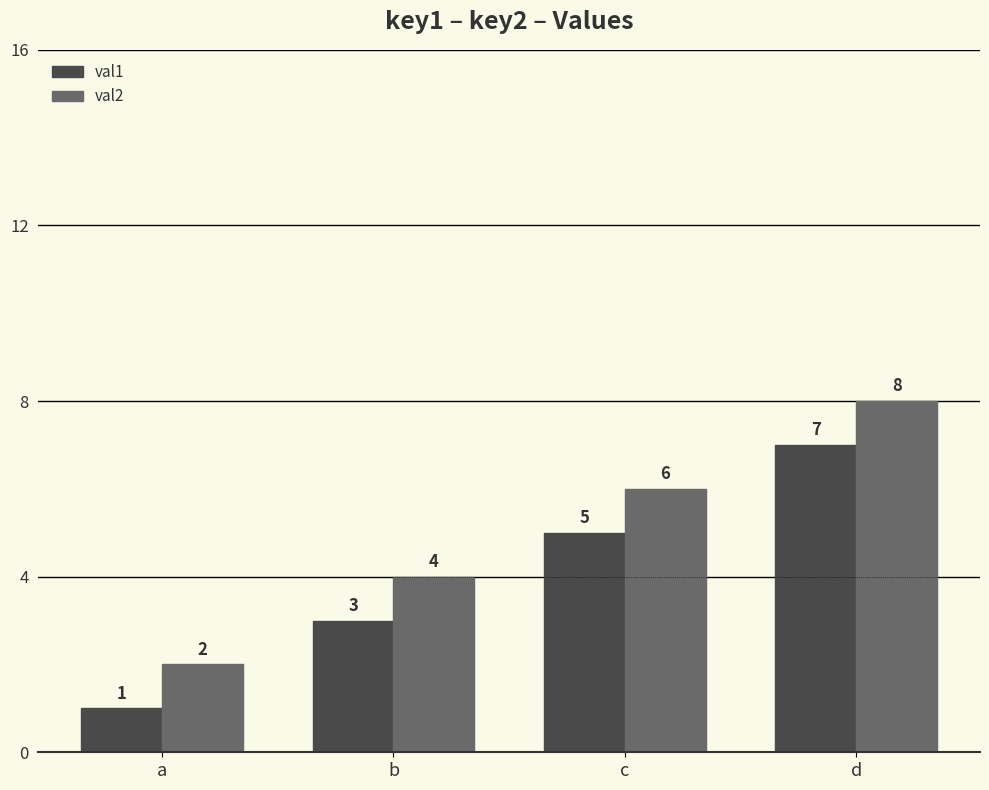

Count the number of categories in the chart.

4